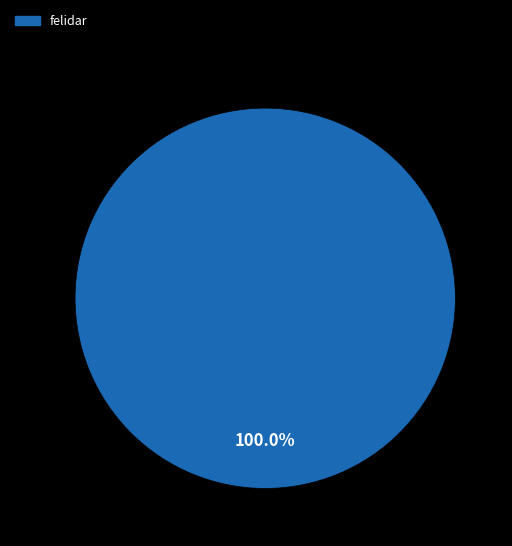

Is there a majority slice in this chart?

Yes